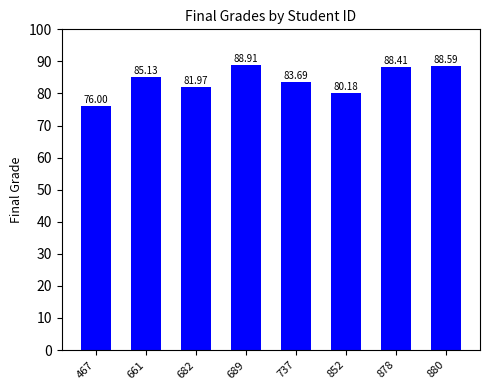

What is the difference between the values at 737 and 661?

1.4